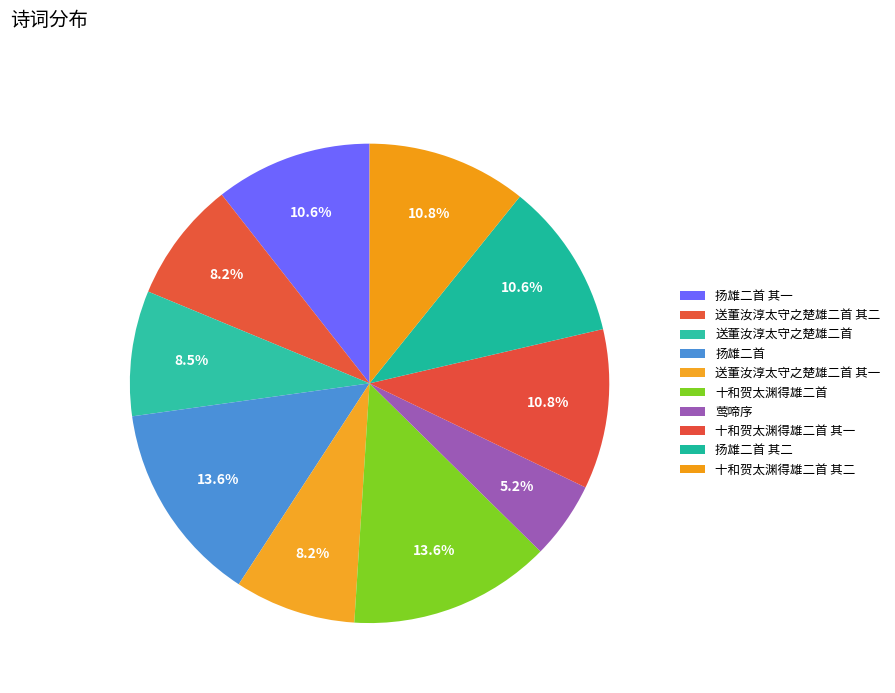

Count the number of slices in the pie.

10